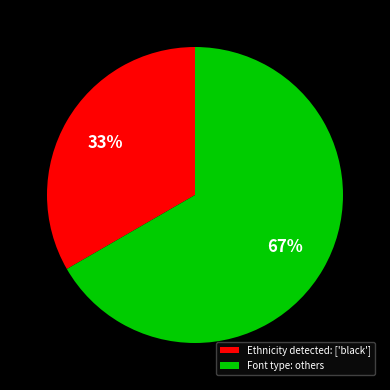

Is the sum of Font type: others and Ethnicity detected: ['black'] greater than half?

Yes